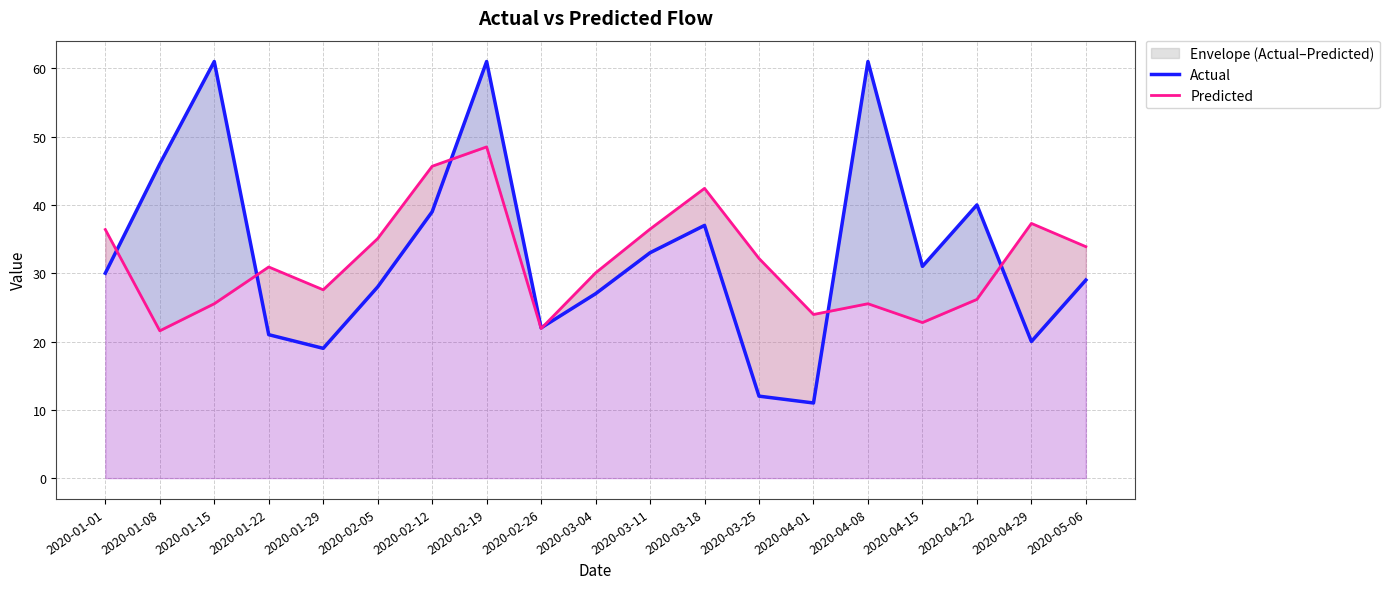

The Predicted series shows 32.2 at 2020-03-25. True or false?

True